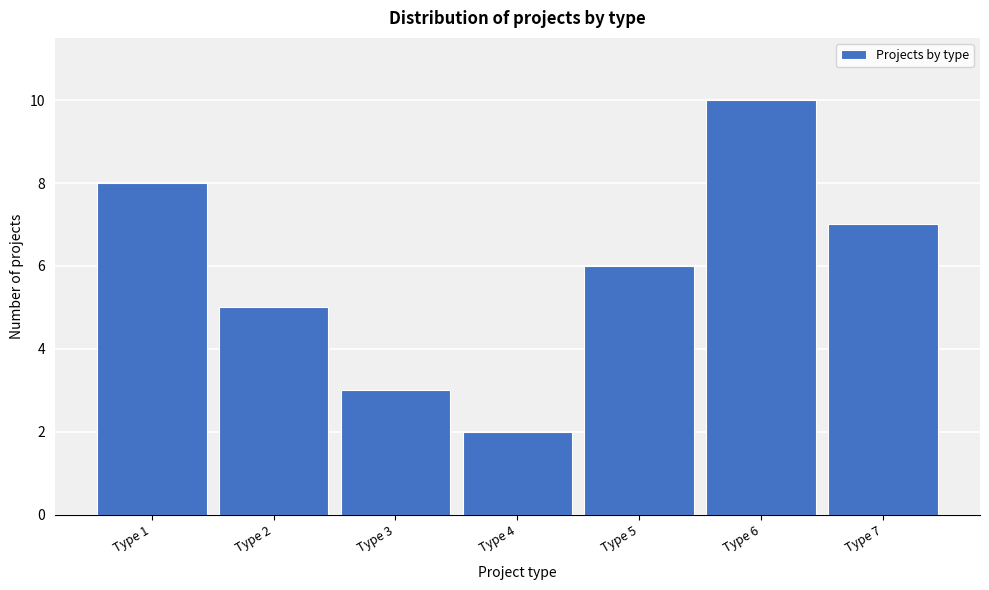

Over which range of the x-axis is the bar tallest?

5.5 to 6.5